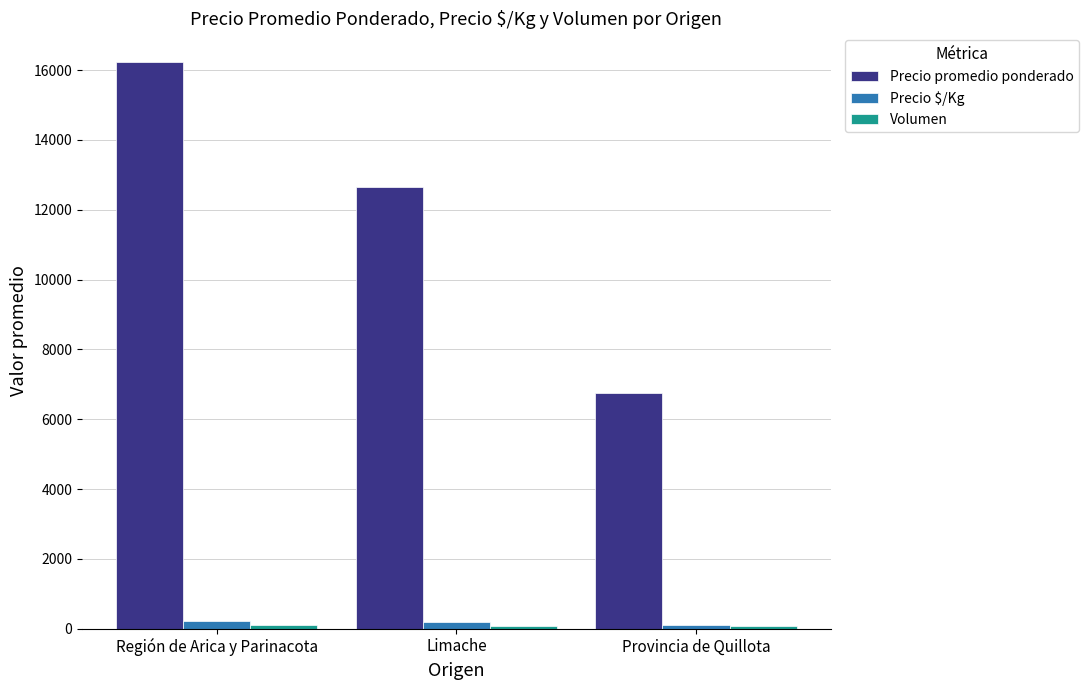

How many bars are there in total?

9